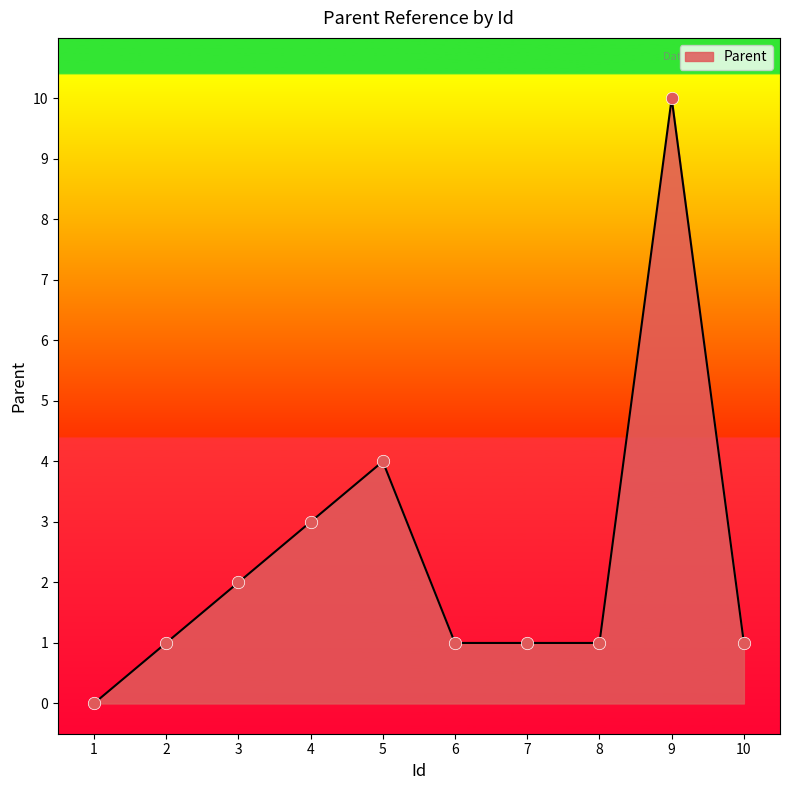

What is the ratio of the value at 8 to the value at 2?

1.0